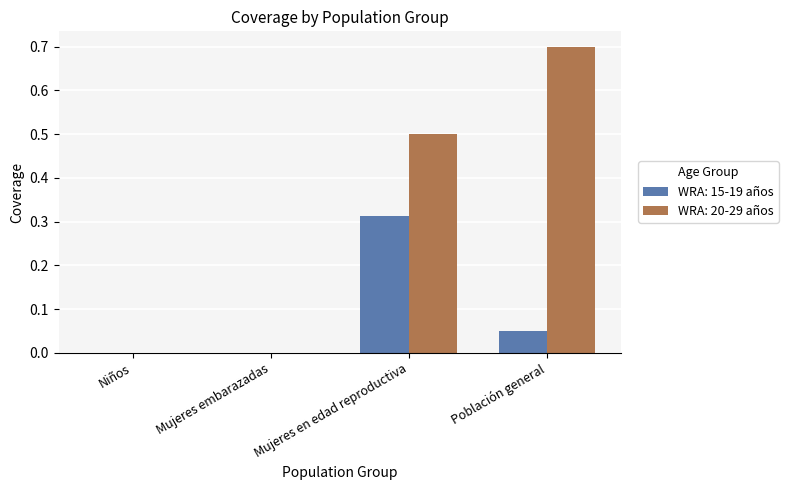

Between Niños and Población general, which series saw the biggest shift?

WRA: 20-29 años